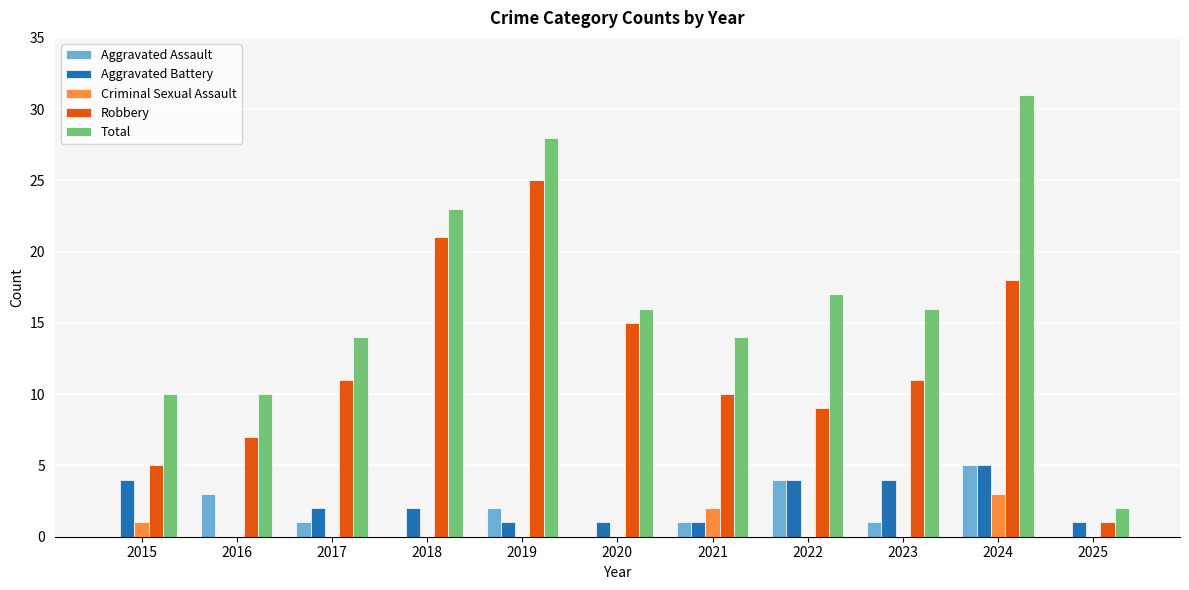

How many data points does each series have?

11